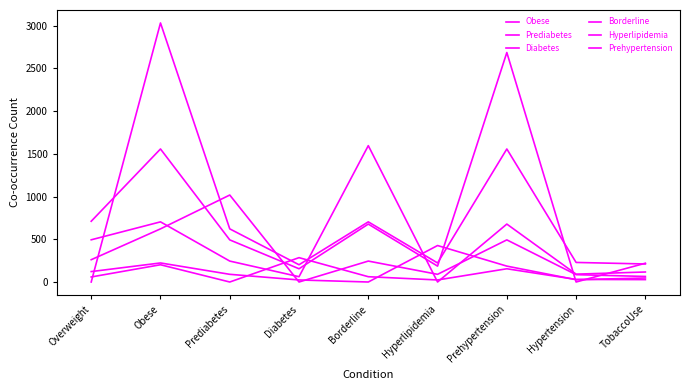

What is the sum of all Diabetes values?

845